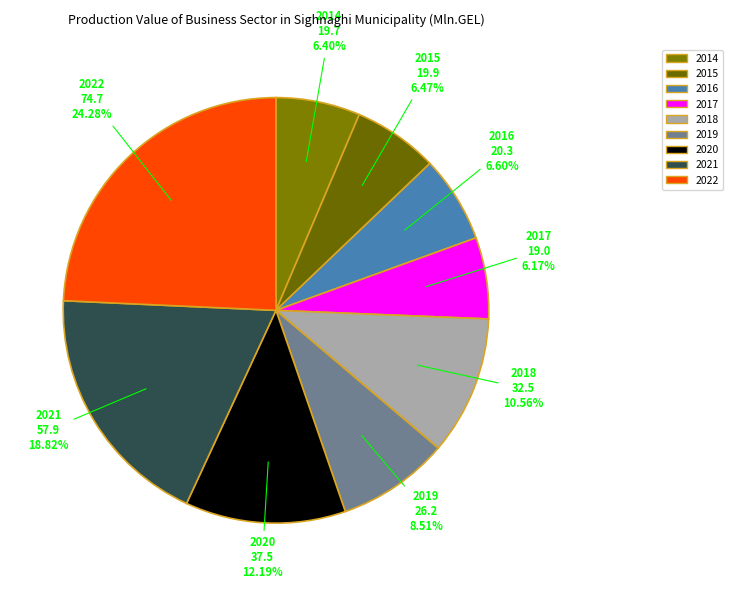

What is the ratio of the value at 2018 to the value at 2016?

1.6